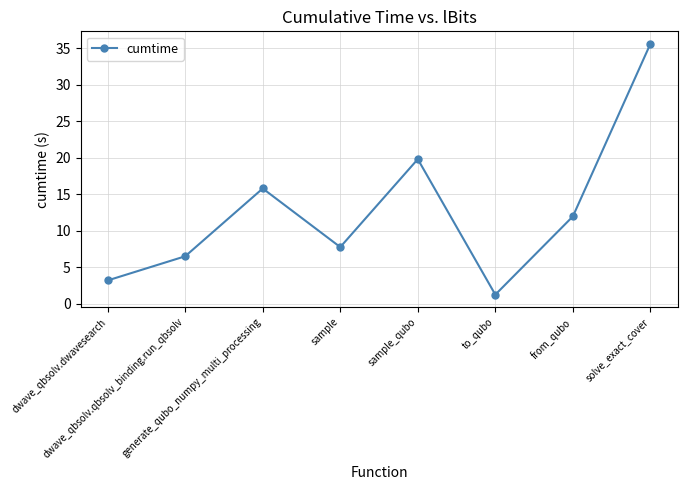

Between dwave_qbsolv.qbsolv_binding.run_qbsolv and from_qubo, which is larger?

from_qubo